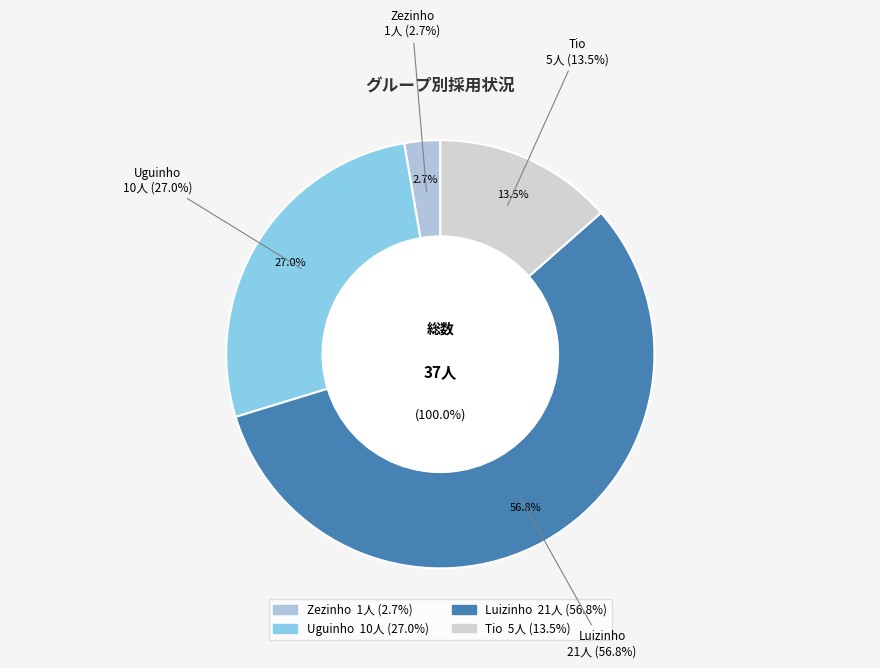

How many segments does this pie chart have?

4